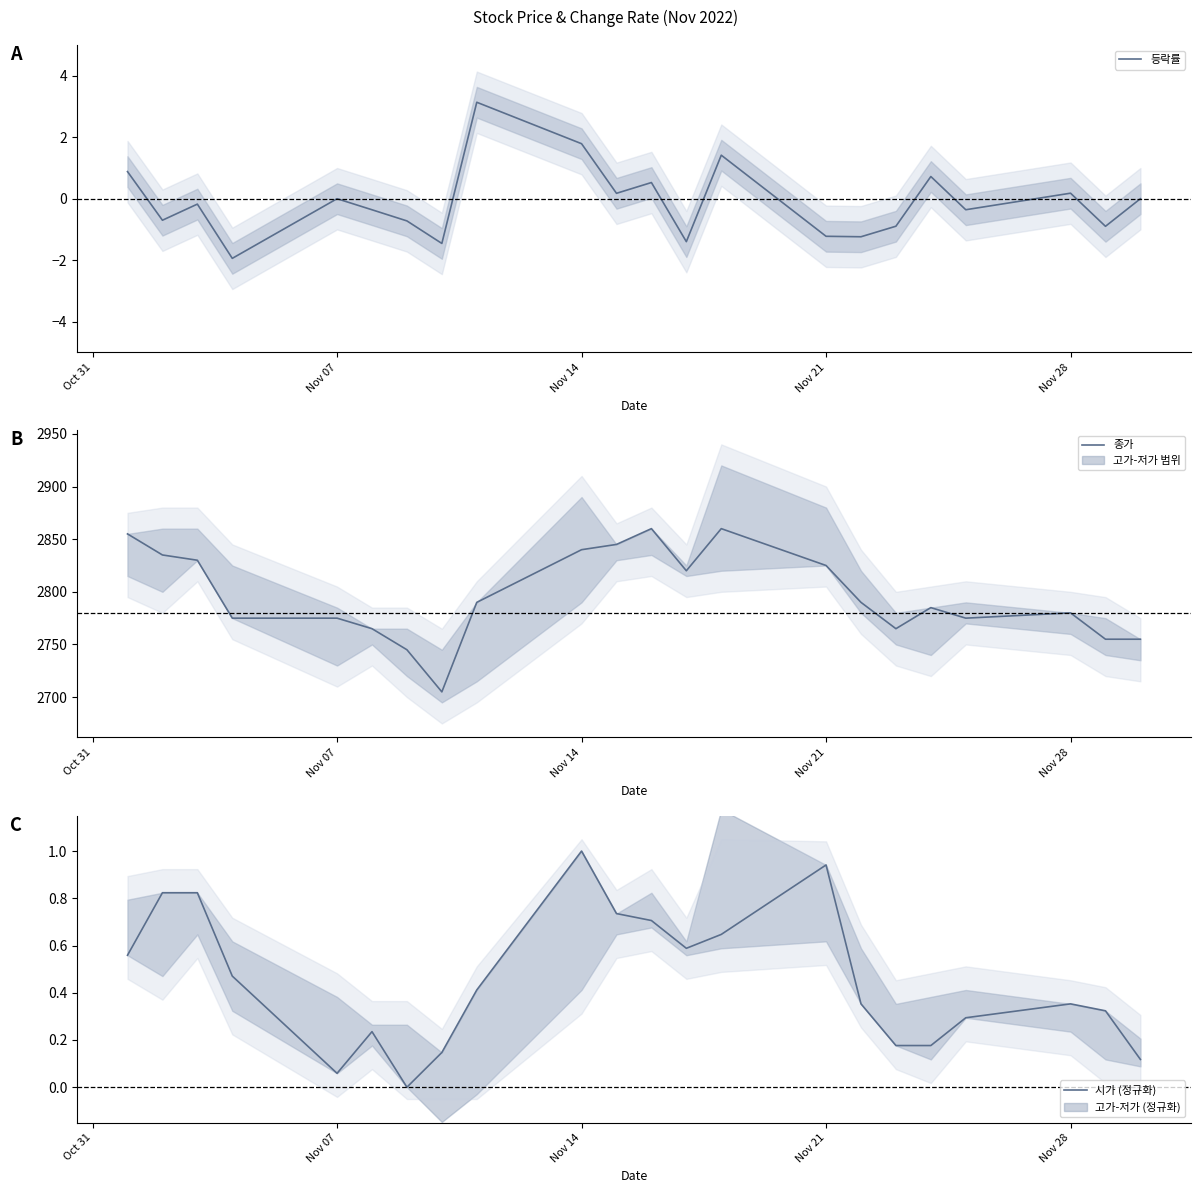

Rank the series by their maximum value, from lowest to highest.

시가 (정규화), 등락률, 종가